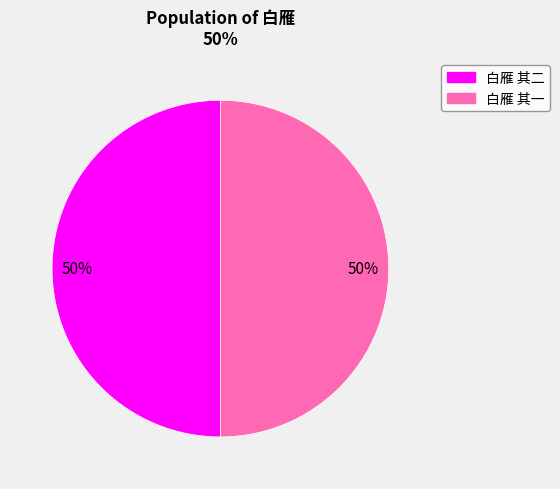

To the nearest percent, what is the average slice percentage?

50%